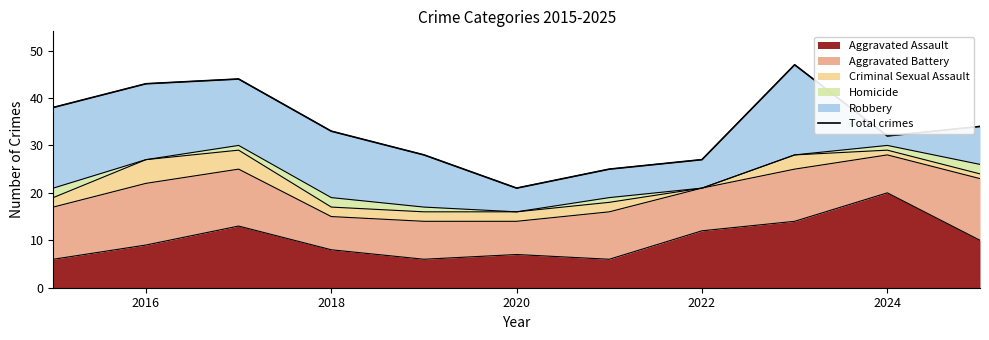

The Aggravated Assault series shows 20 at 2024. True or false?

True